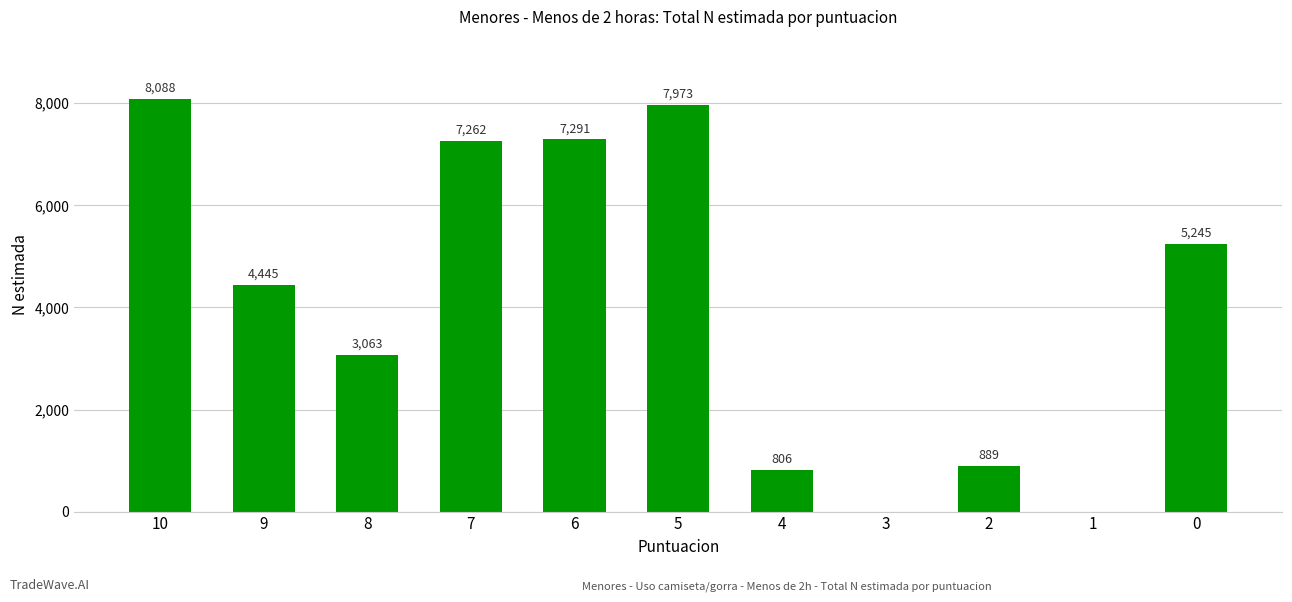

At which label does the data first exceed 4445?

10